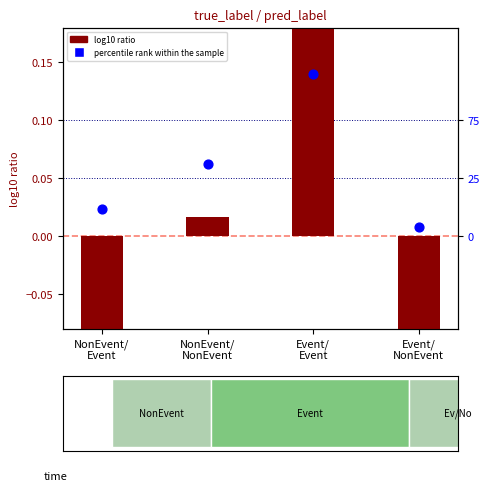

What is the total value across all series at NonEvent/
Event?

-0.1